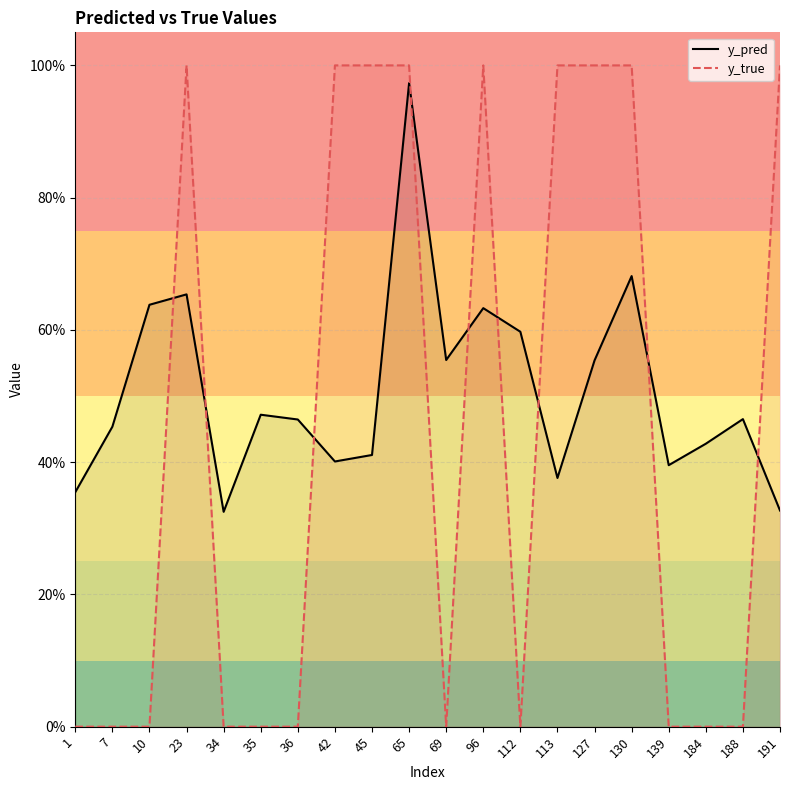

Which has a higher value, 7 or 10?

10